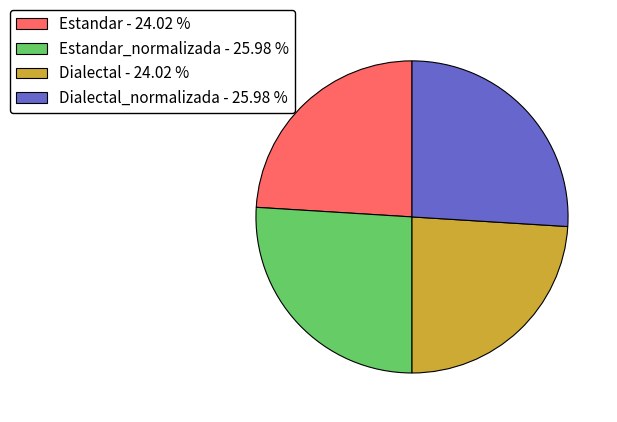

Is there a majority slice in this chart?

No